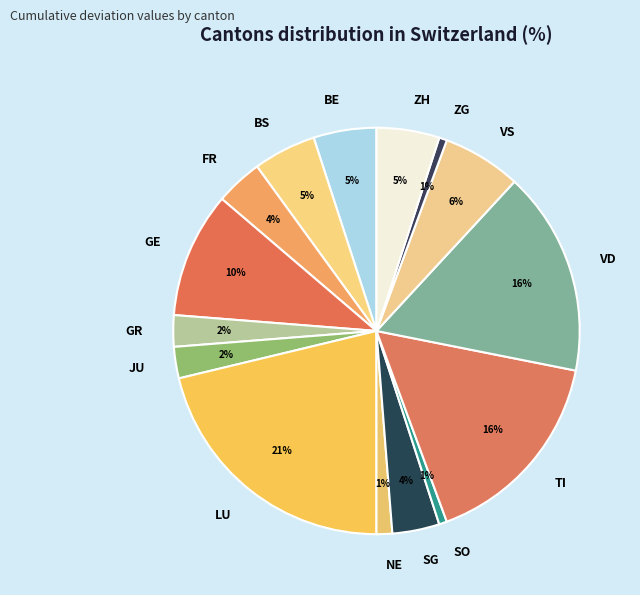

How many segments does this pie chart have?

15